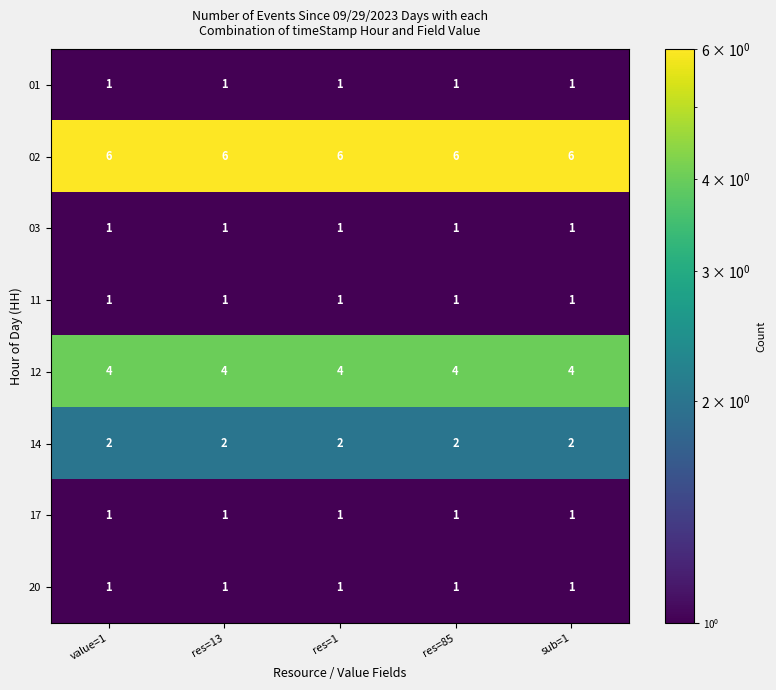

The value of 17 at sub=1 is 1. True or false?

True